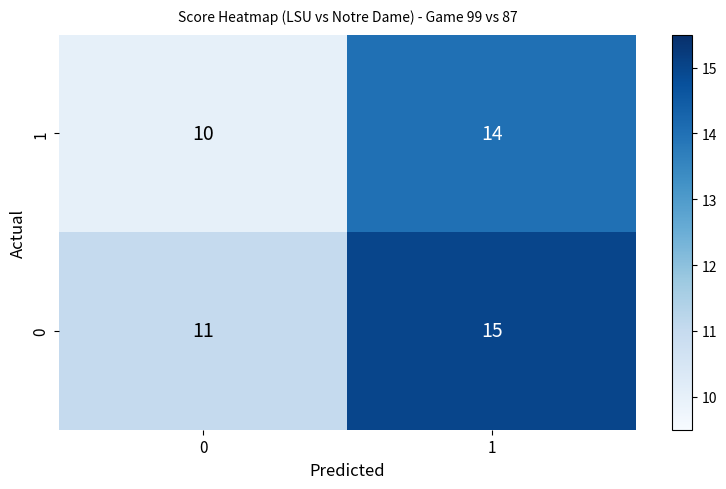

What is the average value of the 1 series?

12